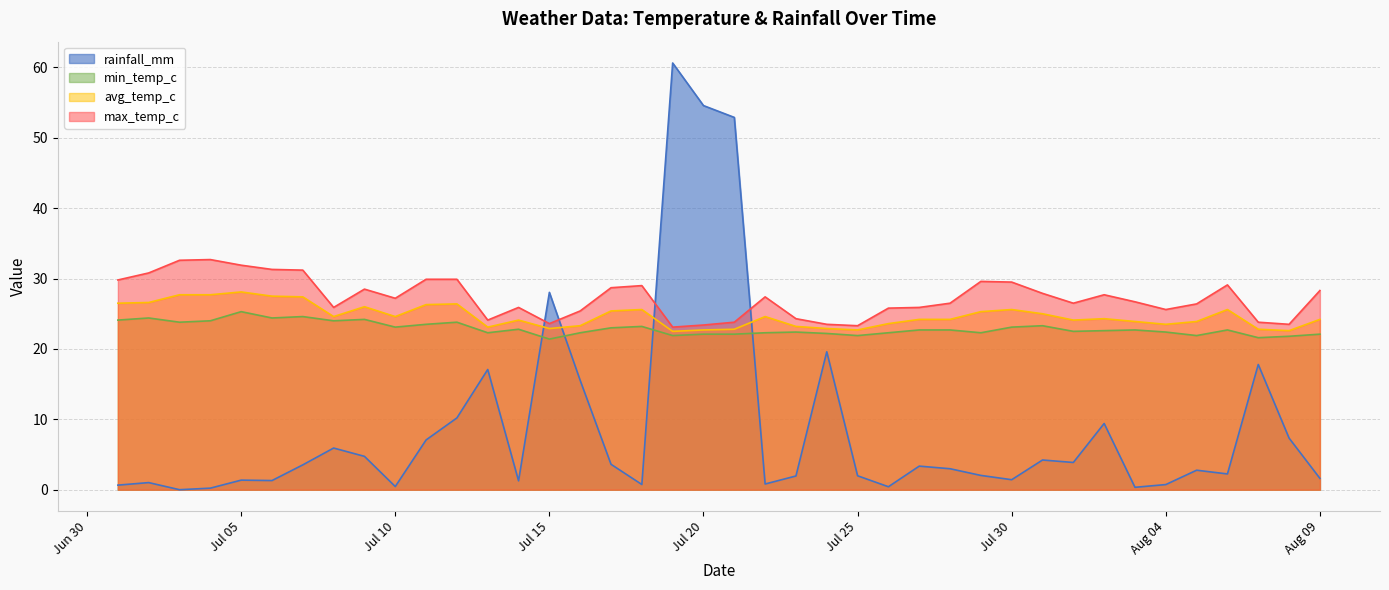

At which label is avg_temp_c closest to 25?

2024-07-31